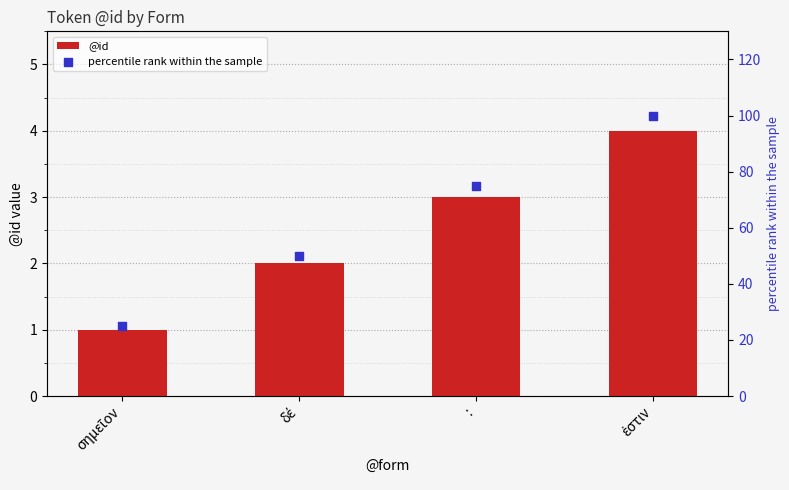

What is the total value across all series at δέ?

52